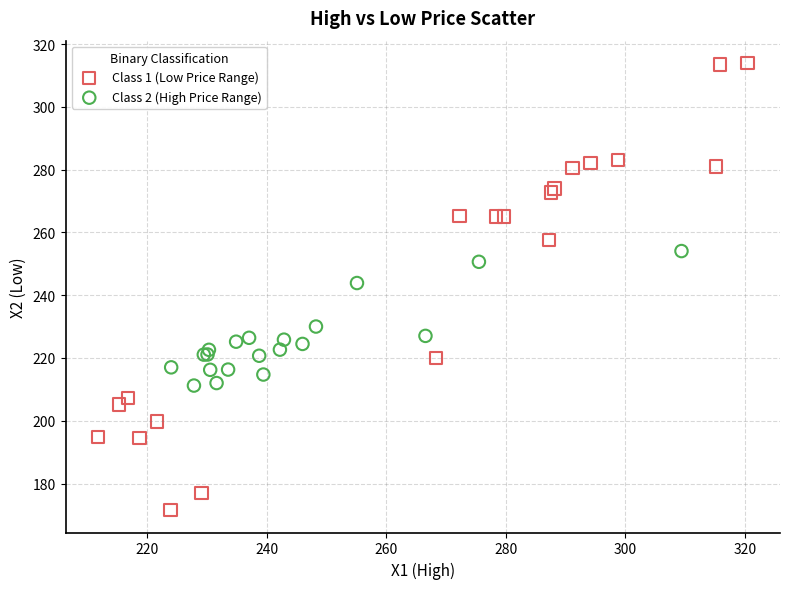

Which series reaches the maximum Y coordinate?

Class 1 (Low Price Range)